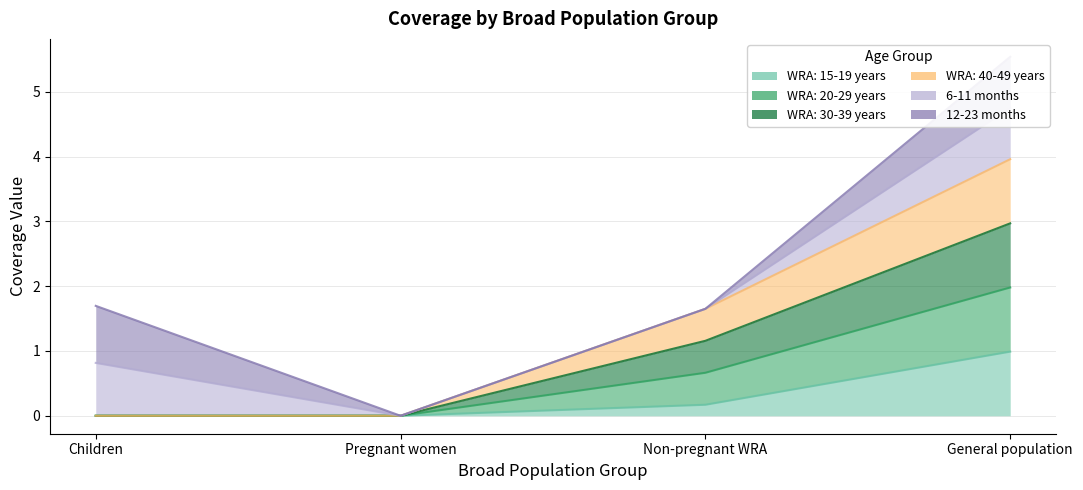

What is the label of the 1st point from the left?

Children